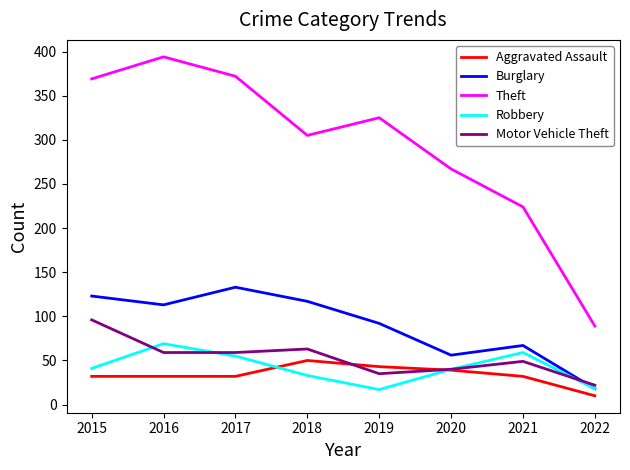

In Robbery, how many points are higher than both neighbors (excluding endpoints)?

2